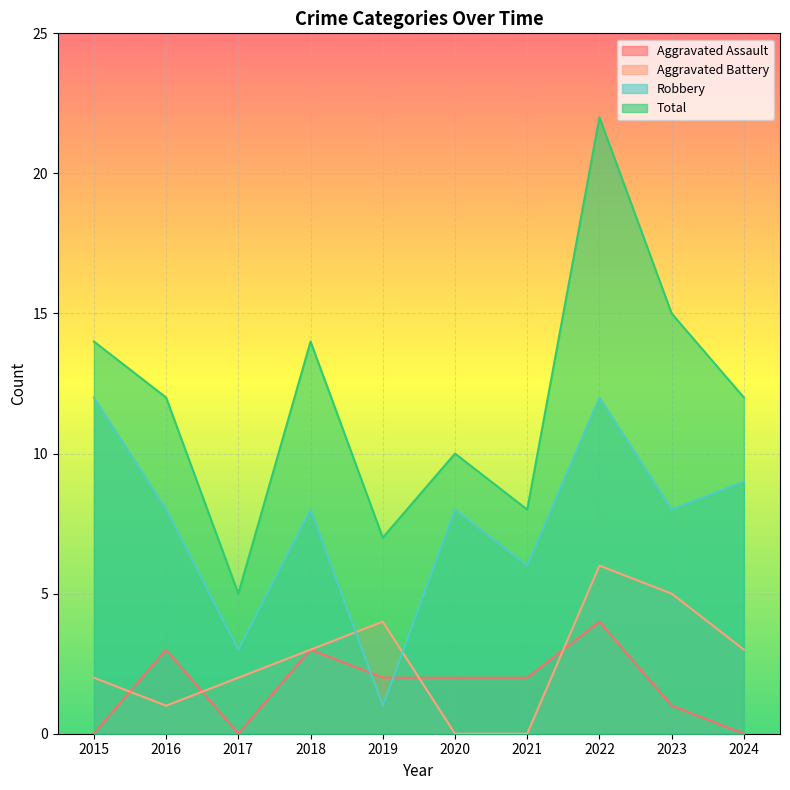

At which label does Aggravated Battery reach its peak?

2022